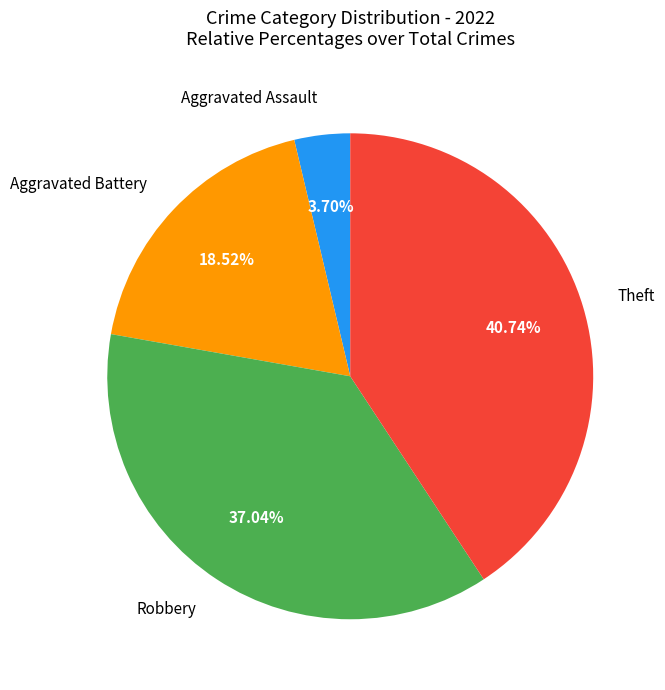

Does any single category account for the majority?

No